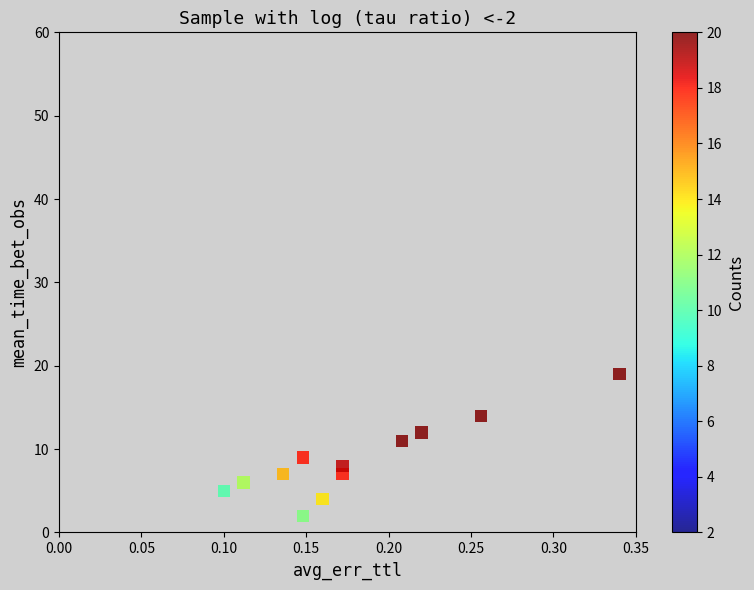

What is the average Y value?

9